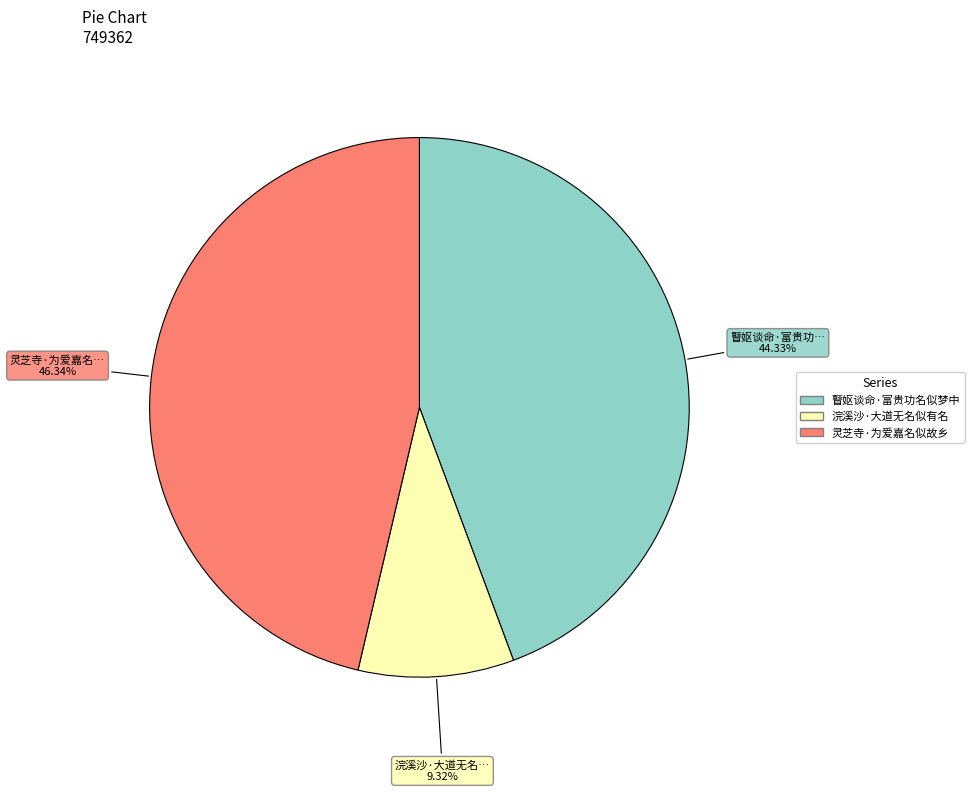

How many slices are in this pie chart?

3